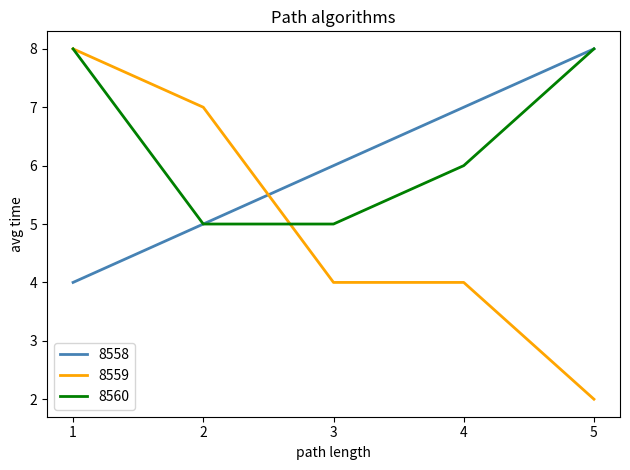

Is it true that 8559 equals 4 at 3?

True